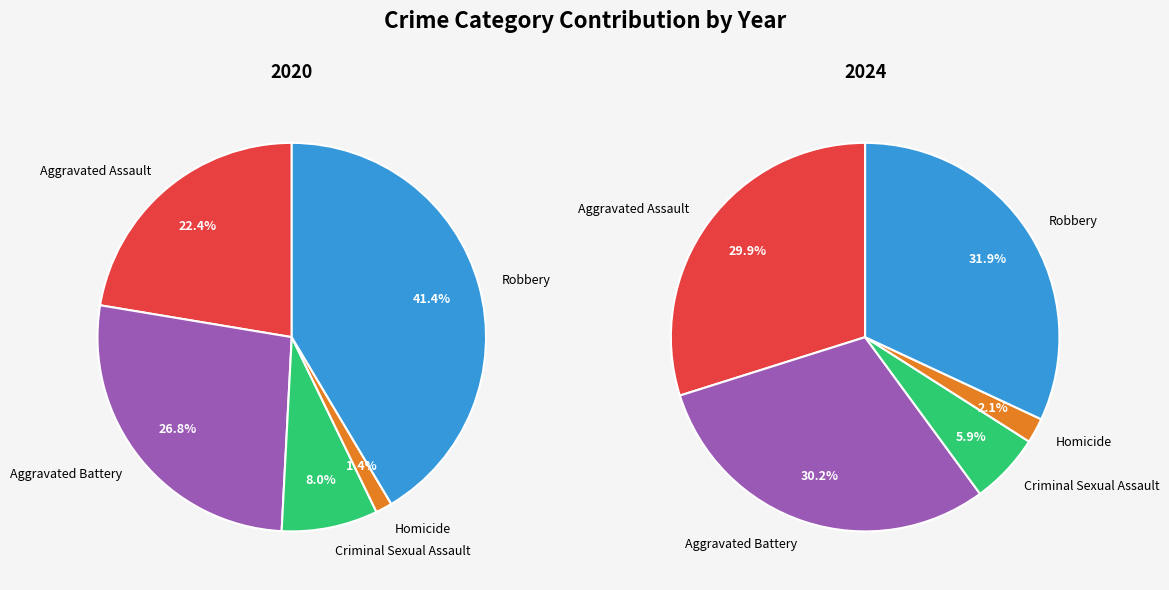

True or false: Aggravated Battery accounts for 27% of the total.

True